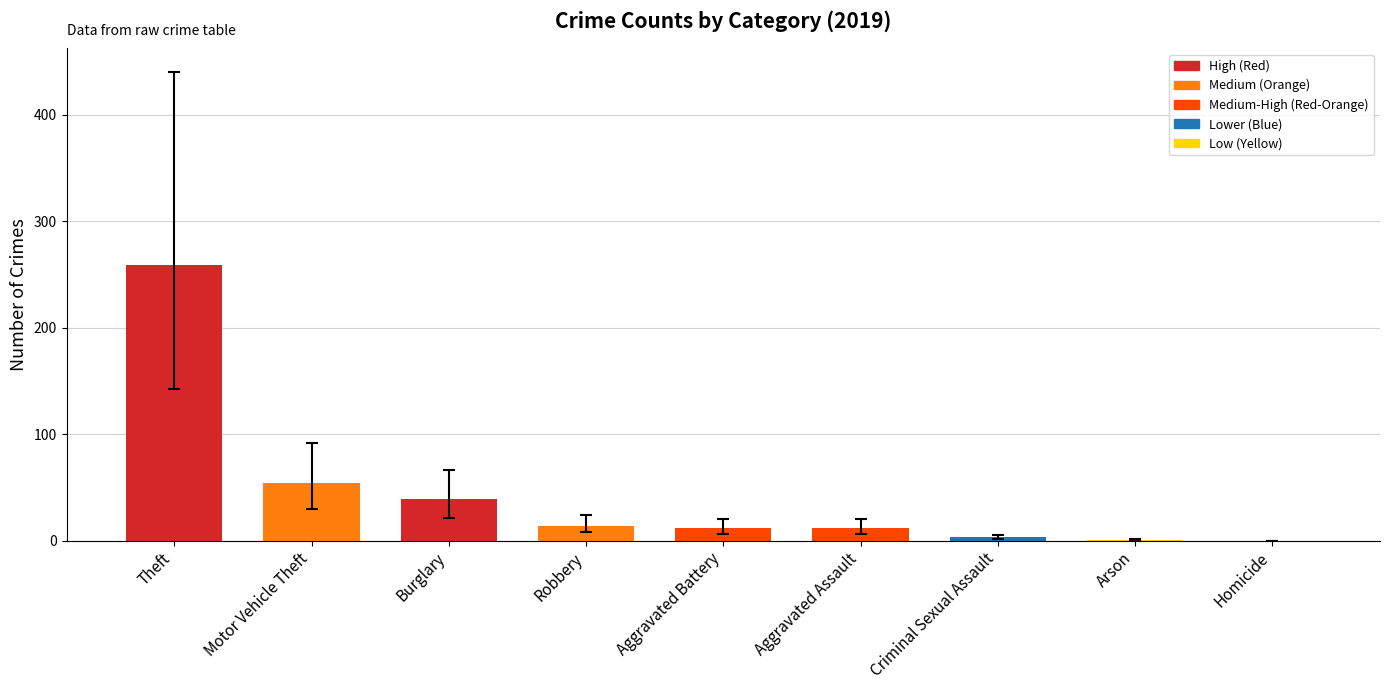

Is it true that the value at Theft is 92.8?

False